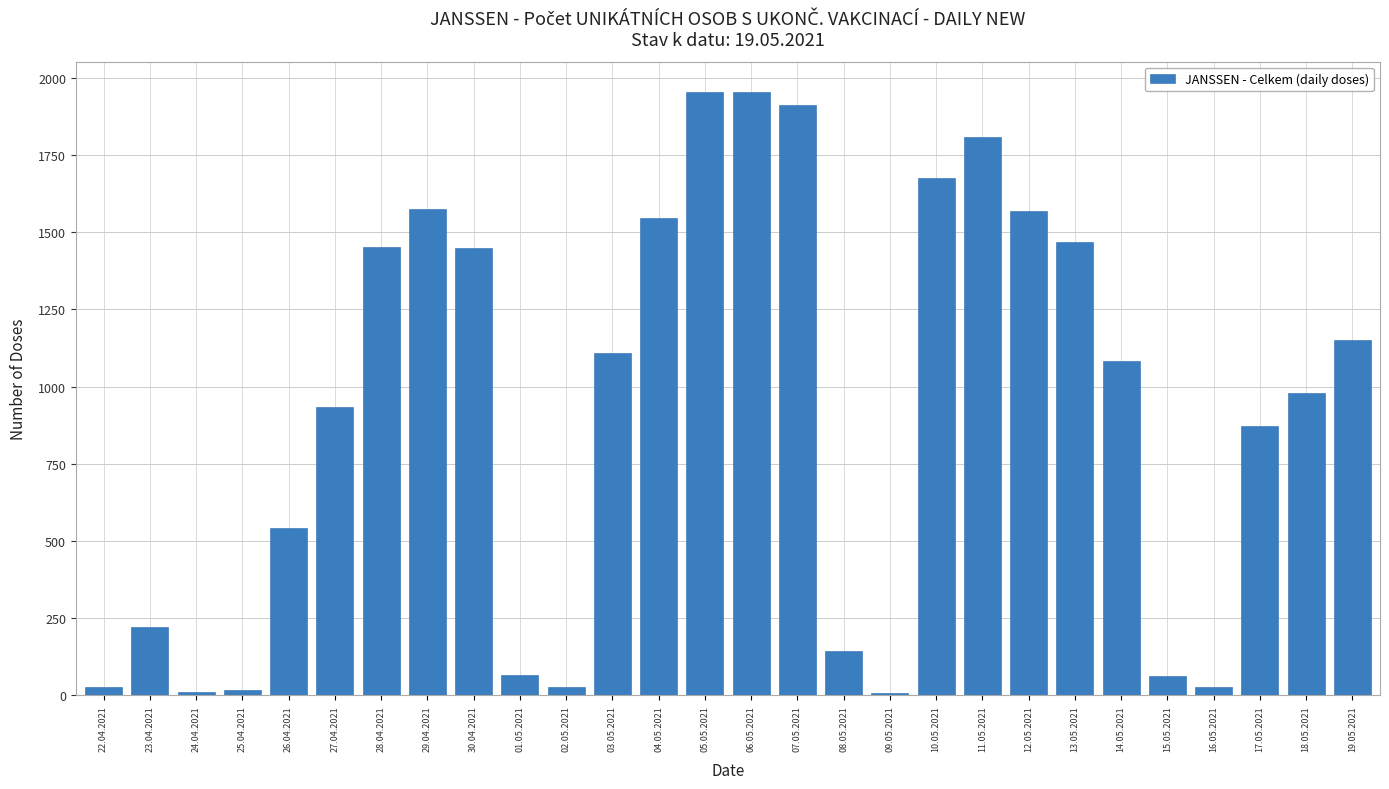

What is the label of the 27th bar from the right?

23.04.2021